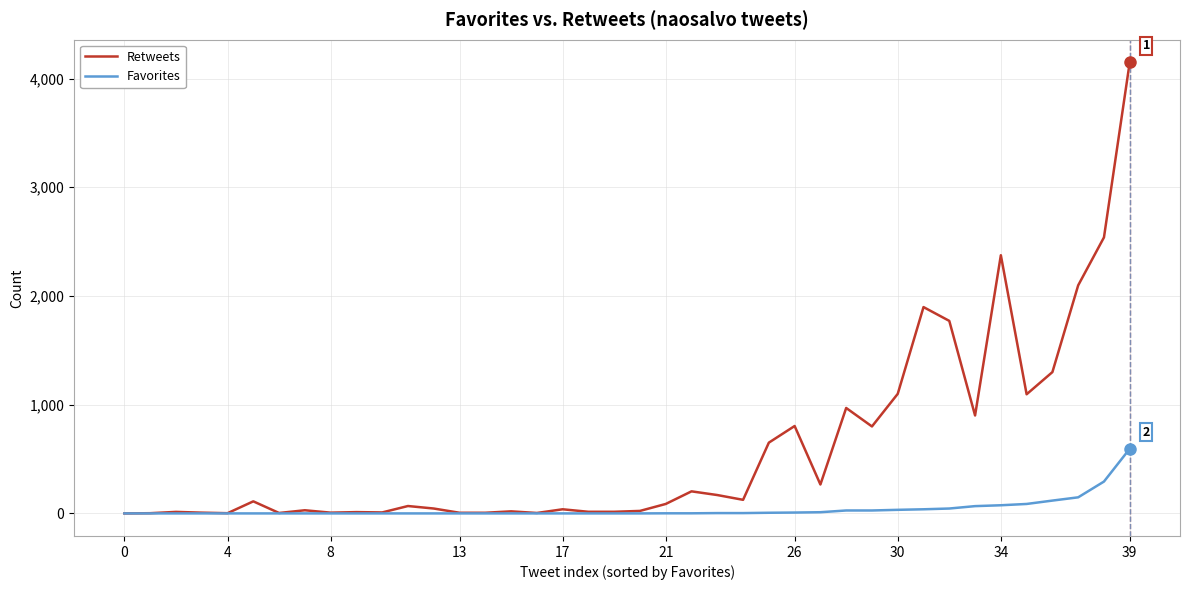

What is the maximum value shown in the chart?

4150